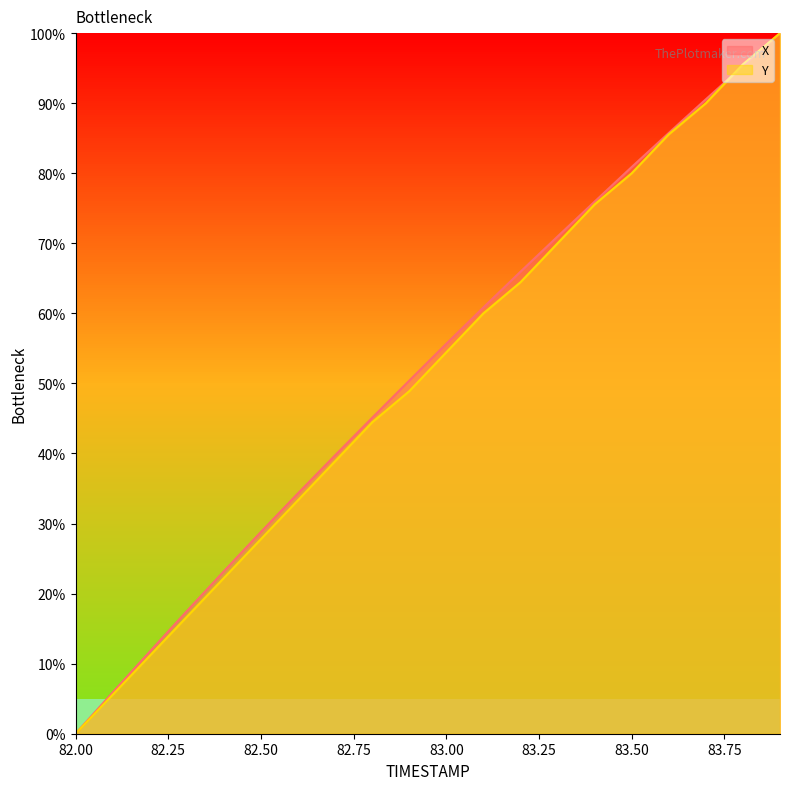

What is the value of the Y point at the 7th from the left?

33.3